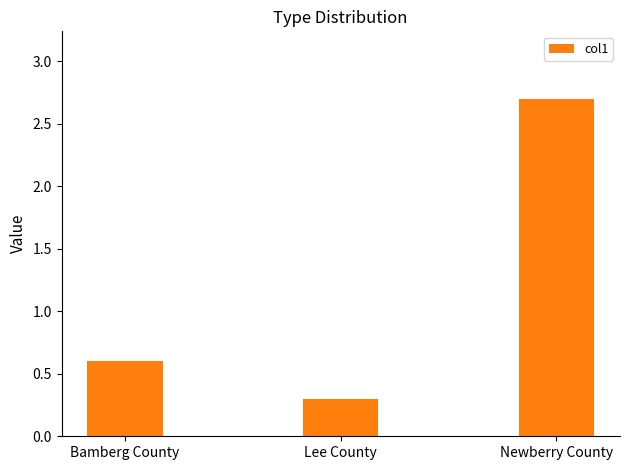

What value does the data have at Newberry County?

2.7